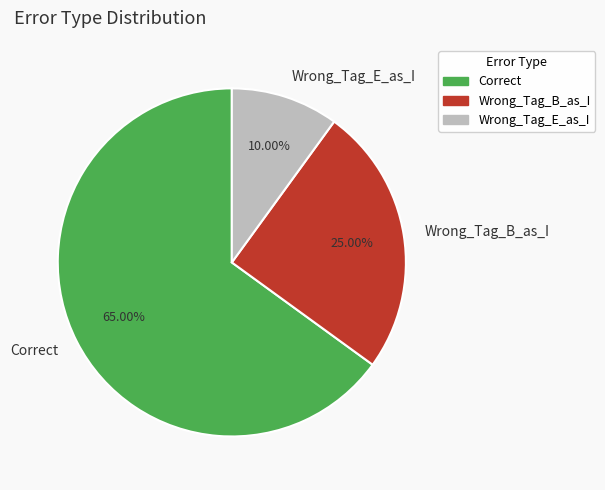

Do Correct and Wrong_Tag_B_as_I together represent more than half of the pie?

Yes